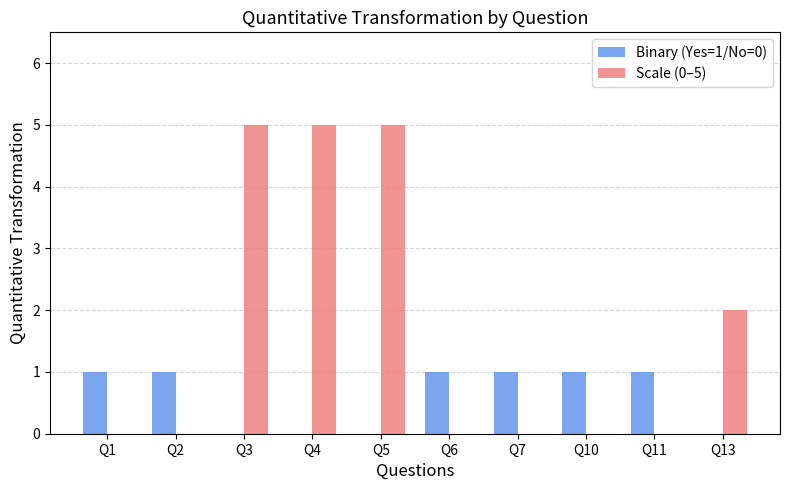

Are the bars horizontal?

No